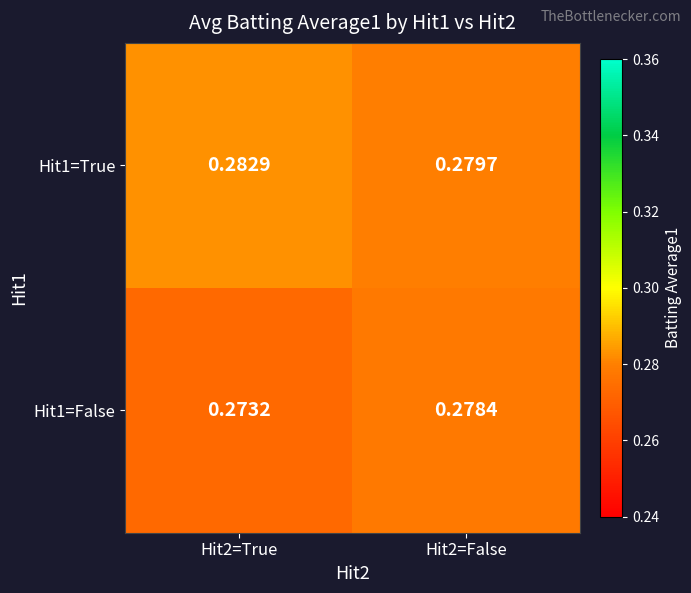

At how many categories does at least one series exceed 0?

2